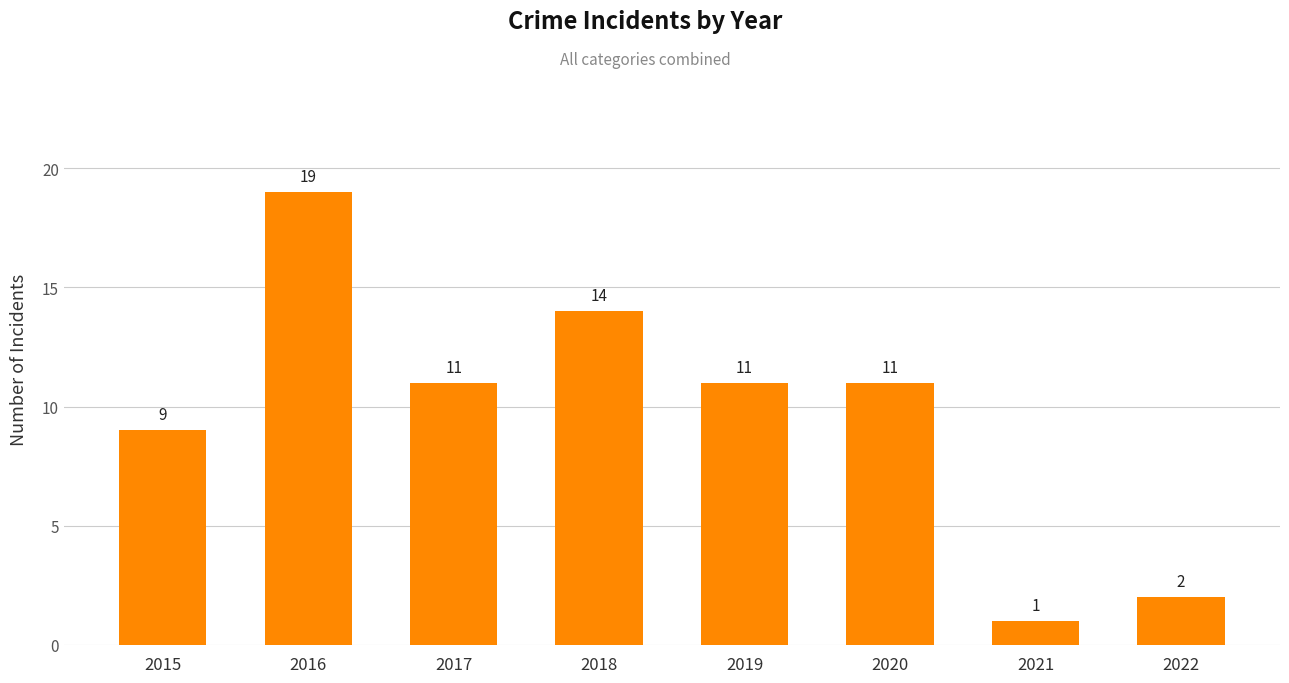

What is the difference between the maximum and minimum values?

18